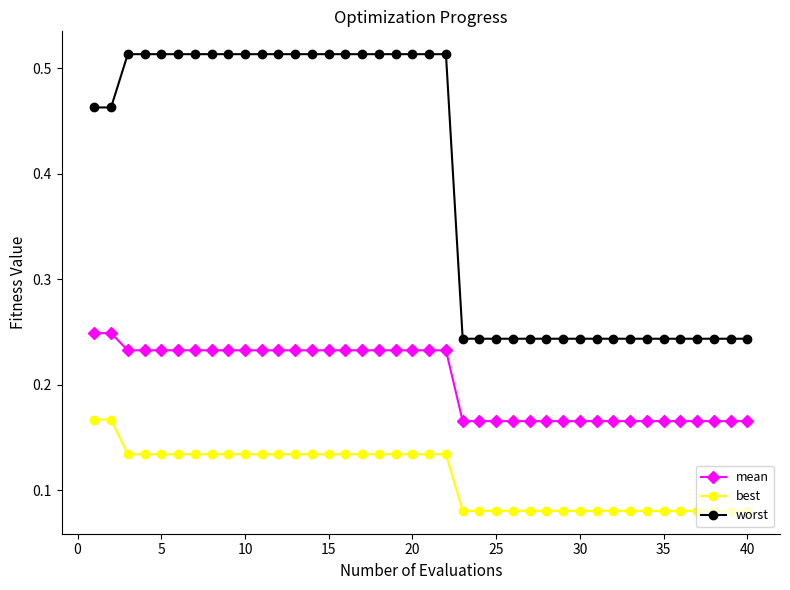

What is the difference between the maximum and second lowest values in the worst series?

0.3